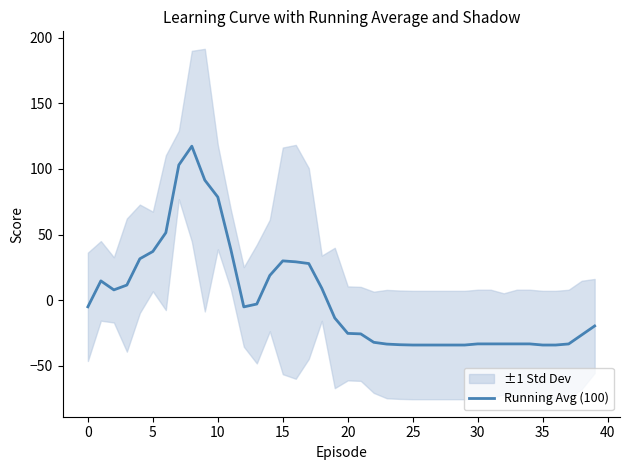

What is the minimum value shown in the chart?

-34.3